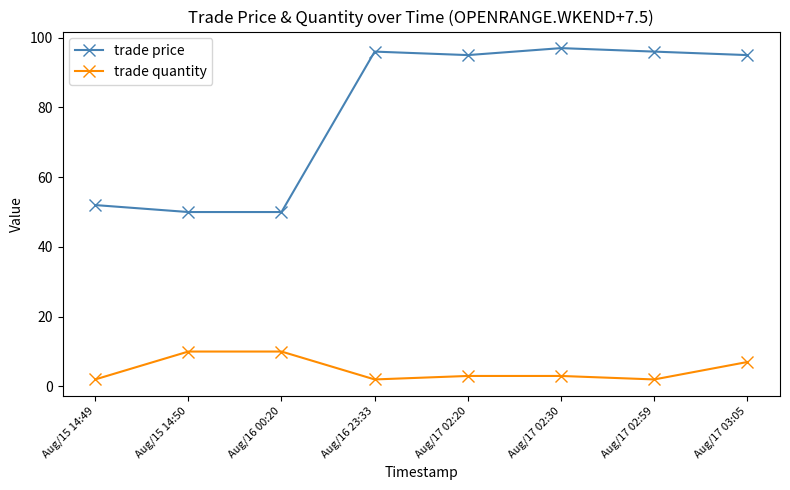

List the series in order of their peak value, highest first.

trade price, trade quantity